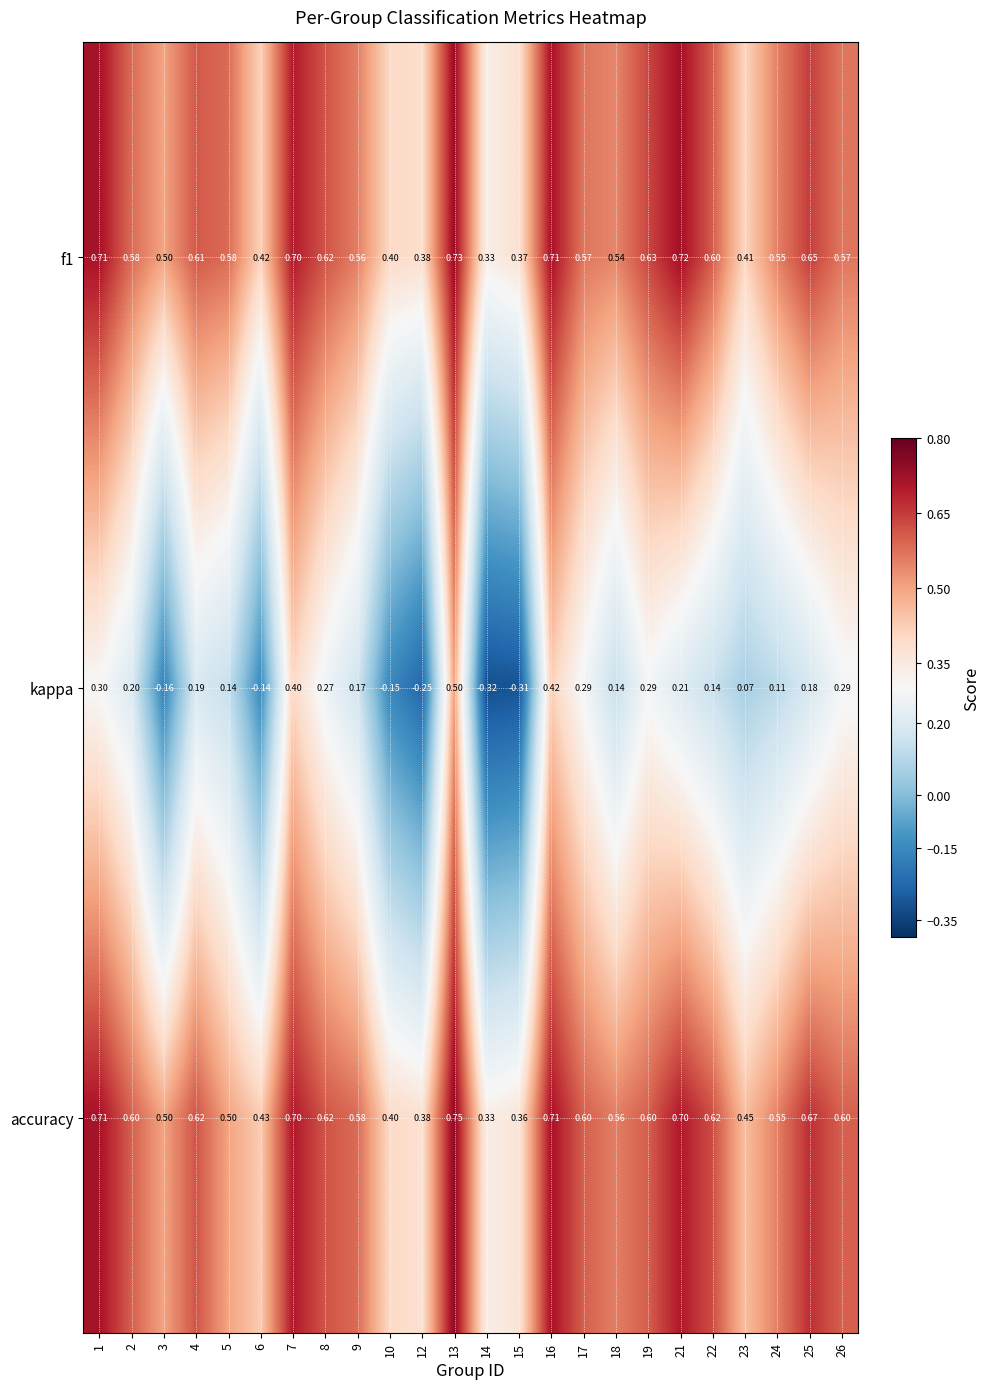

Which series has the largest total across all categories?

accuracy